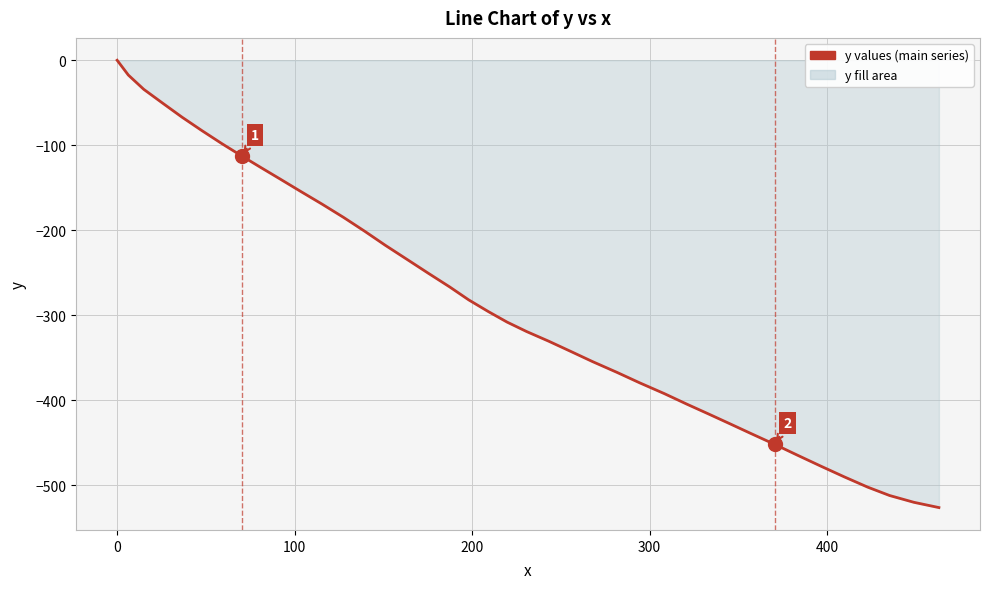

What is the minimum value shown in the chart?

-526.0